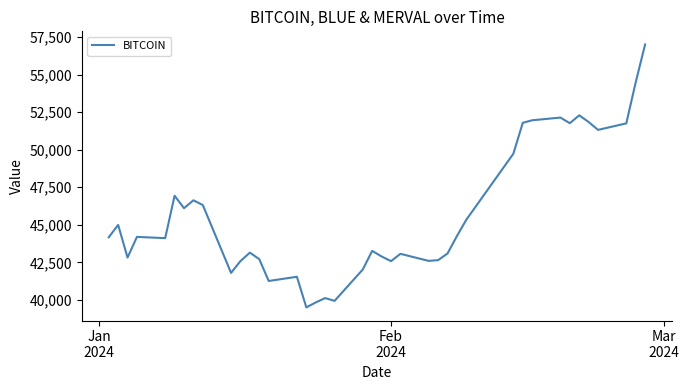

What is the difference between the maximum and minimum values?

17498.8